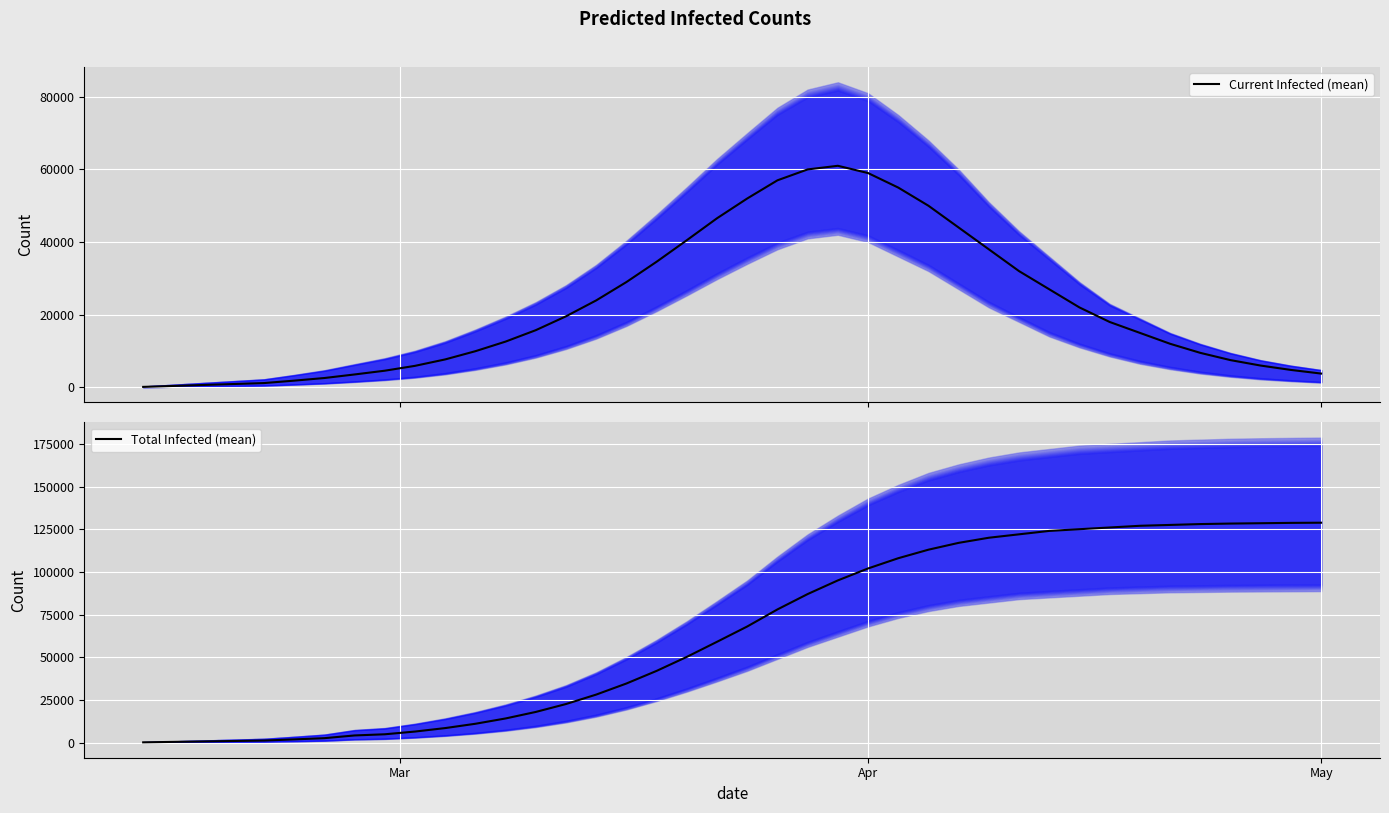

At which category does the chart reach its peak across all series?

May